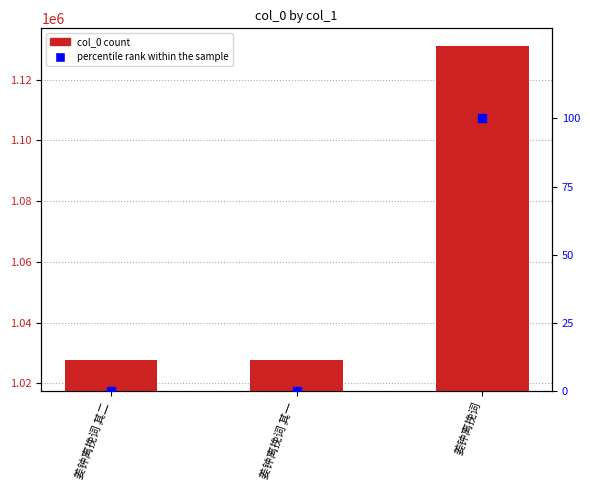

Which series reaches the minimum Y coordinate?

percentile rank within the sample